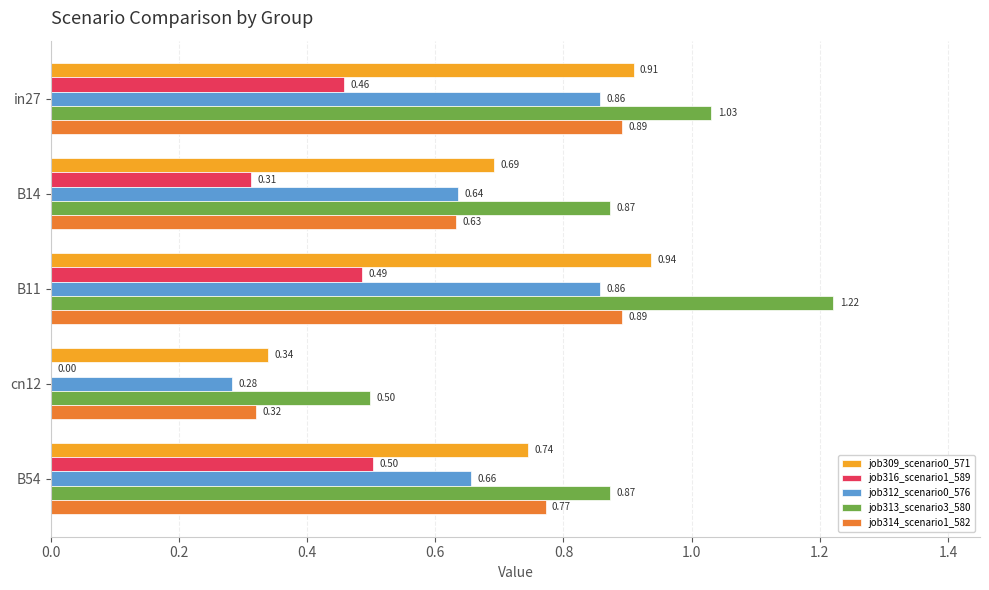

At which category is the sum across all series the highest?

B11